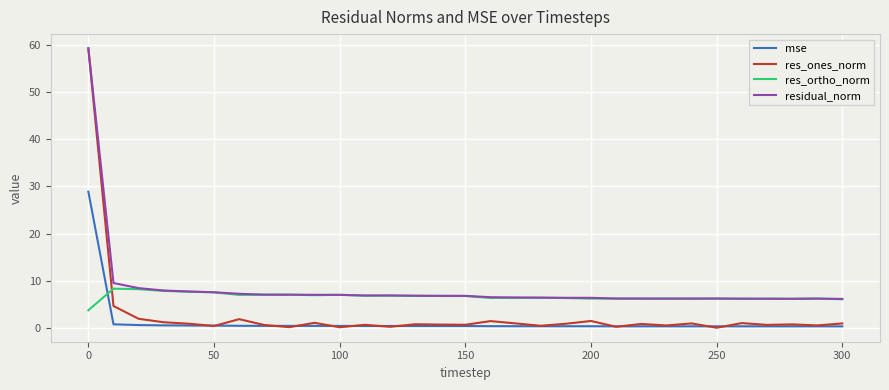

Rank the series by their average value, from lowest to highest.

mse, res_ones_norm, res_ortho_norm, residual_norm